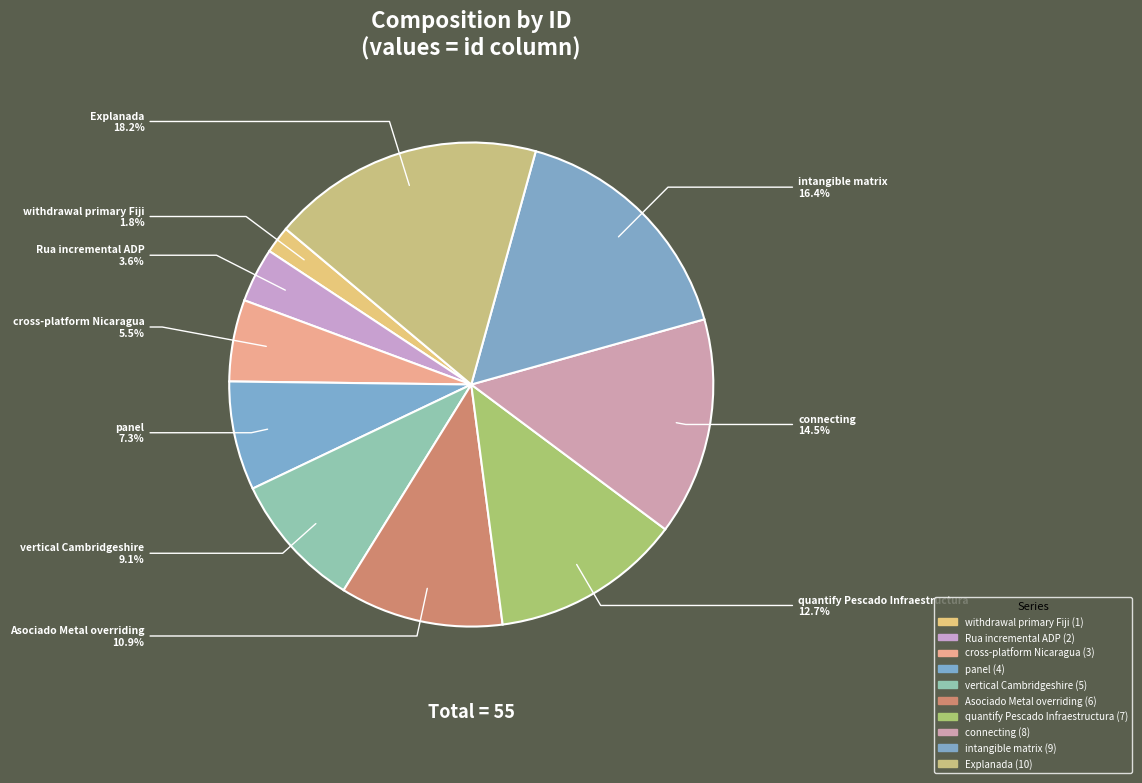

Is it true that Asociado Metal overriding is 17% of the pie?

False